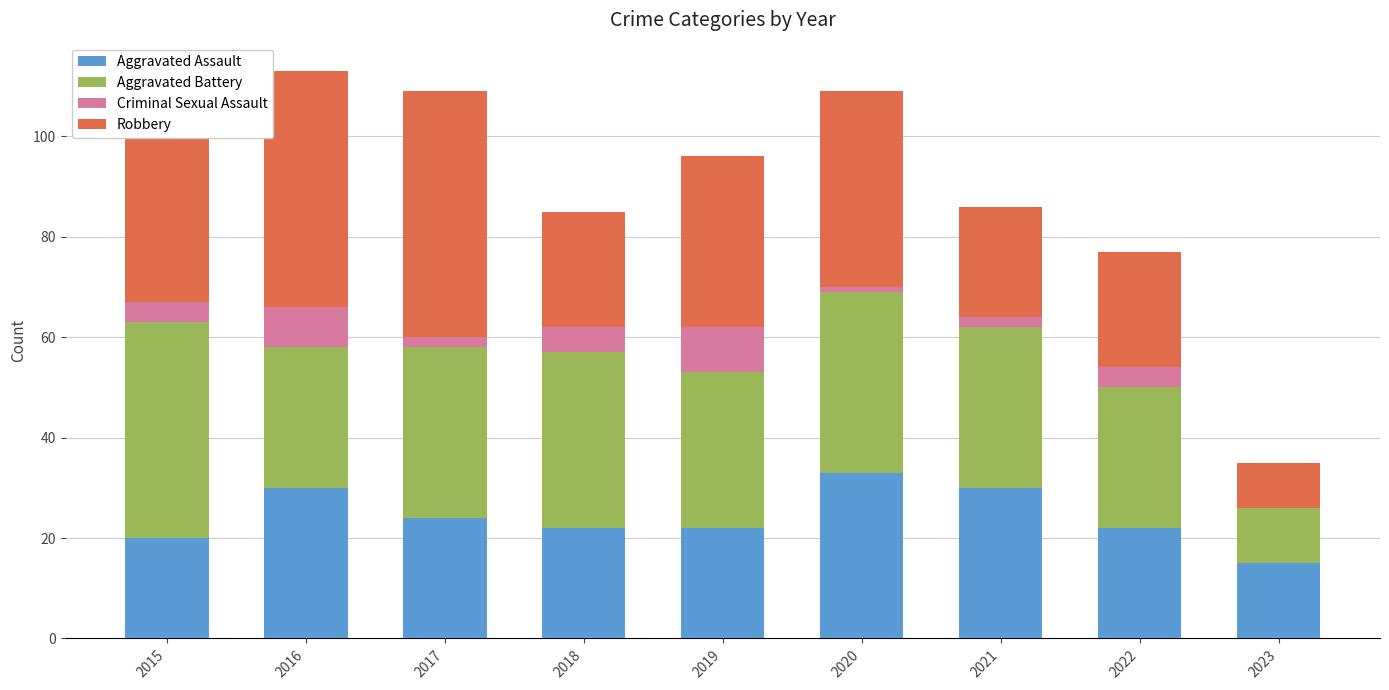

At which label does Aggravated Assault reach its peak?

2020